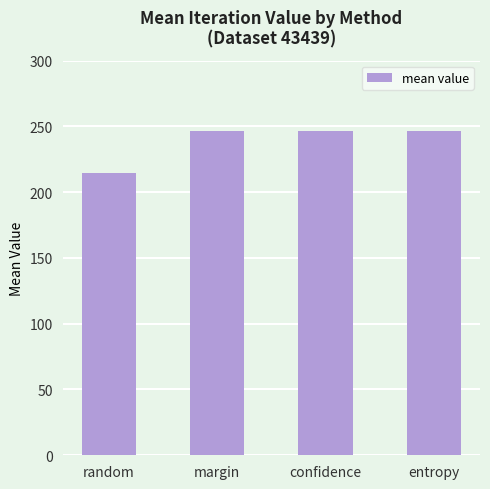

Which category has the lowest value across all series?

random